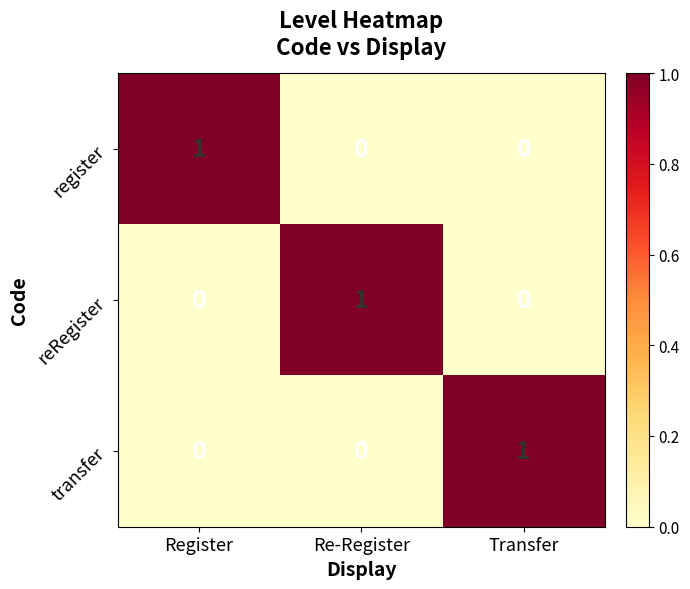

What is the greatest value displayed?

1